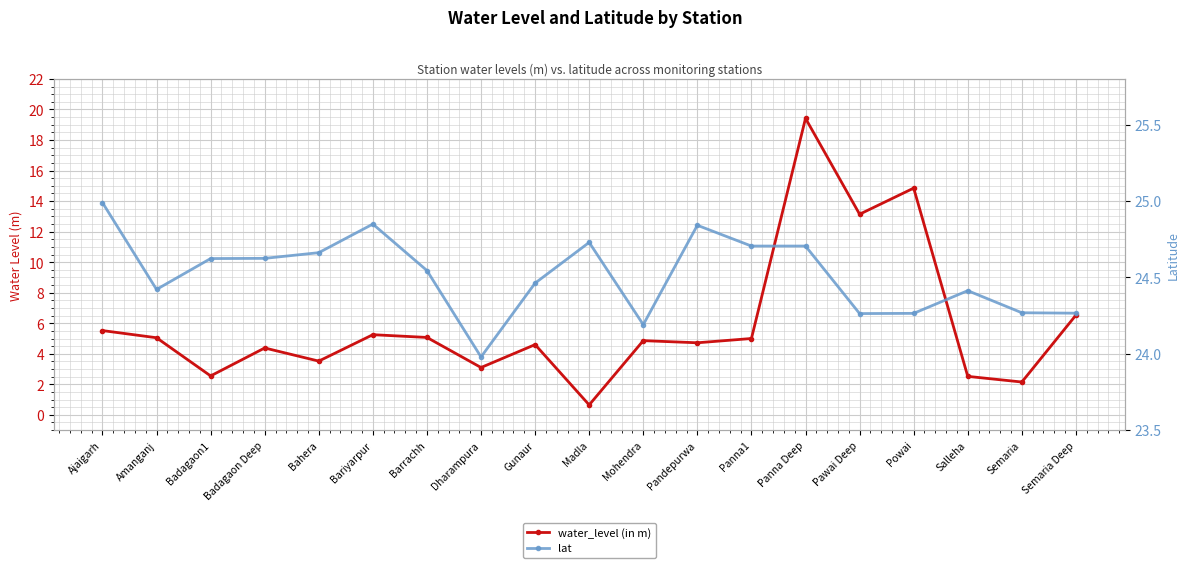

Where is water_level (in m) nearest to the value 10?

Pawai Deep